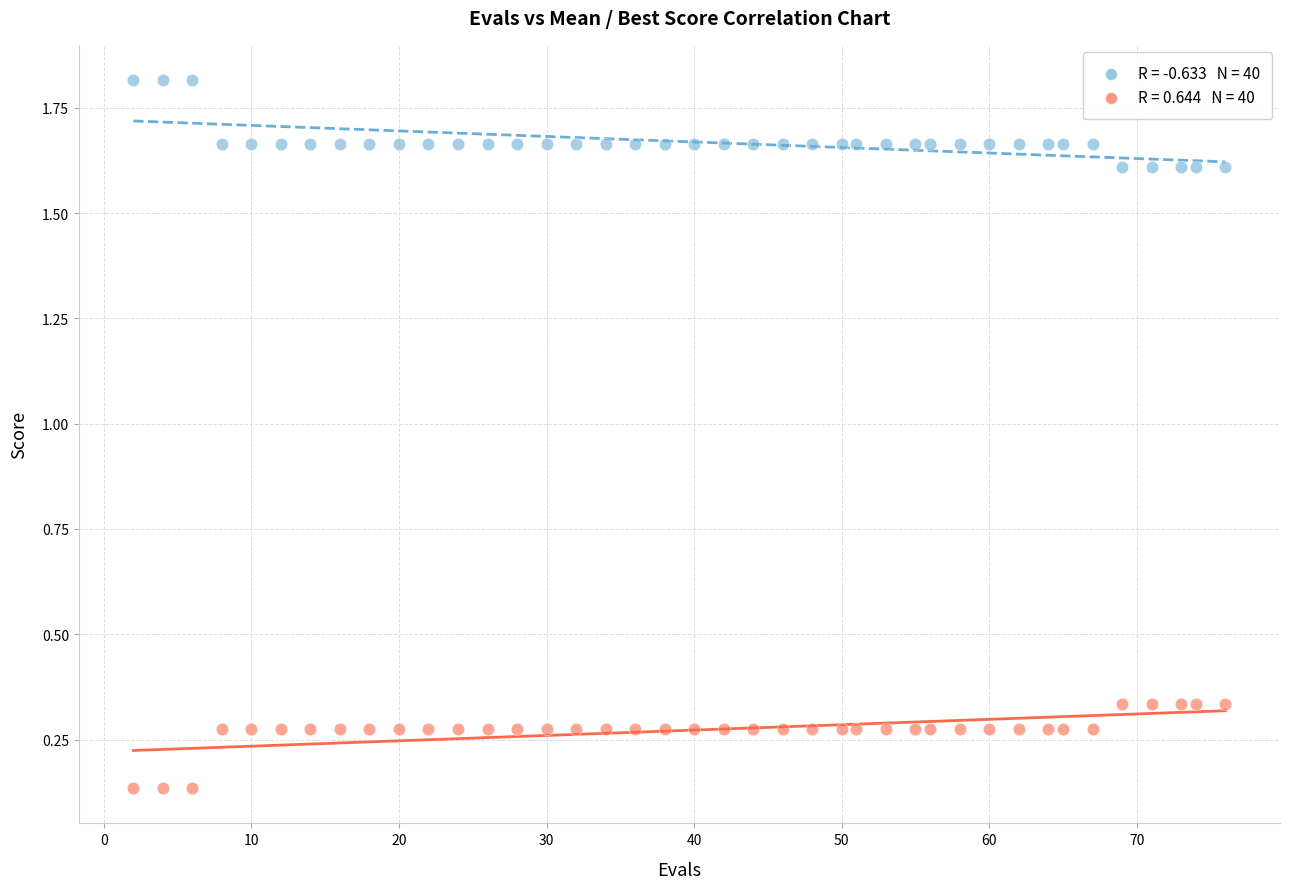

Across all data points, what is the range of X values (max minus min)?

74.0